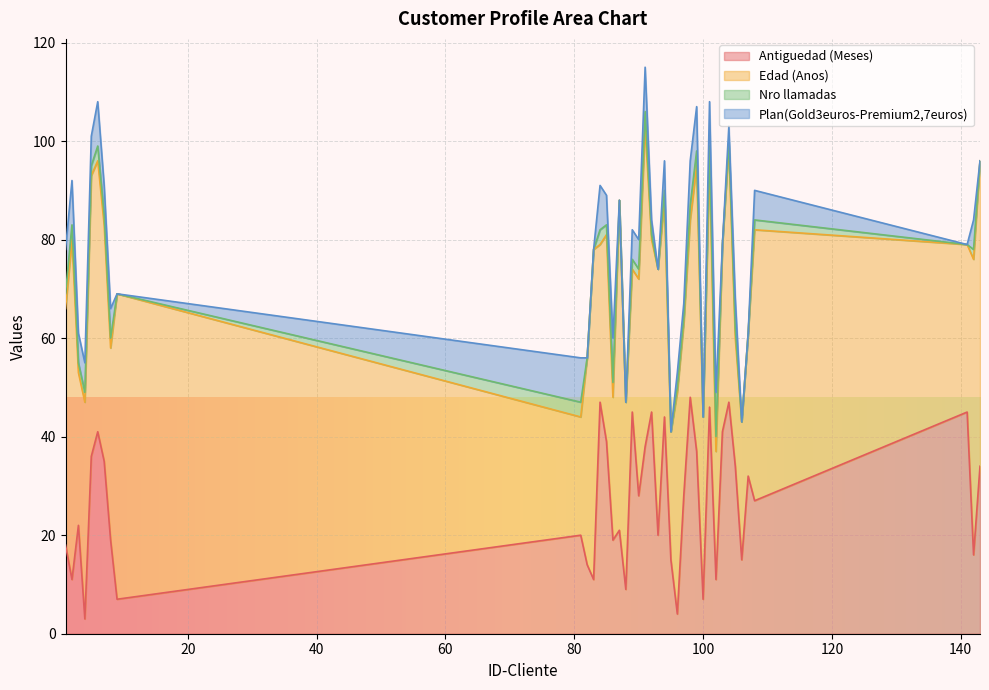

At how many categories does at least one series exceed 3?

40